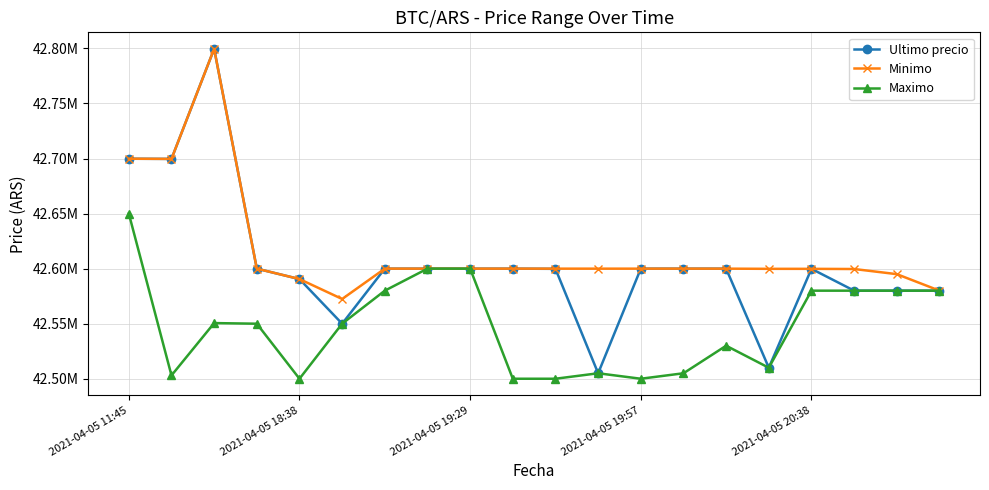

True or false: Minimo has more than 2 interior local peaks.

False